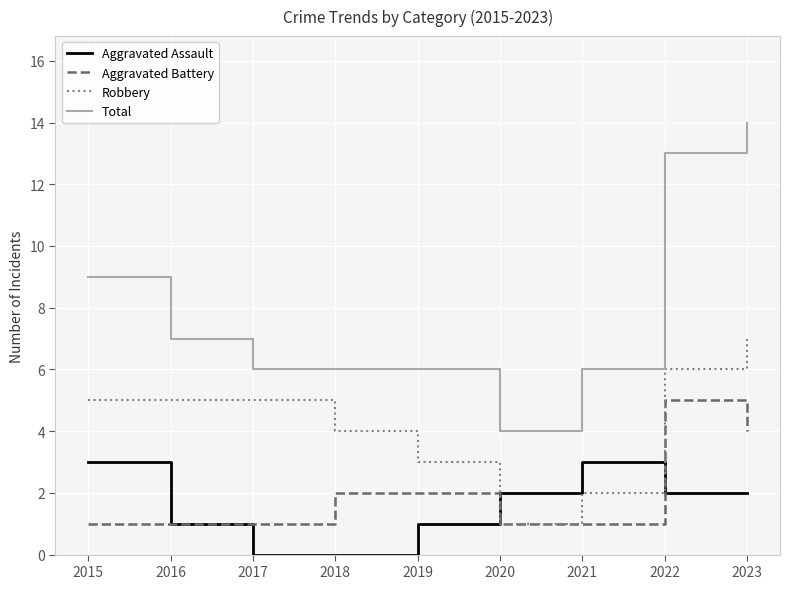

The value of Robbery at 2015 is 3. True or false?

False